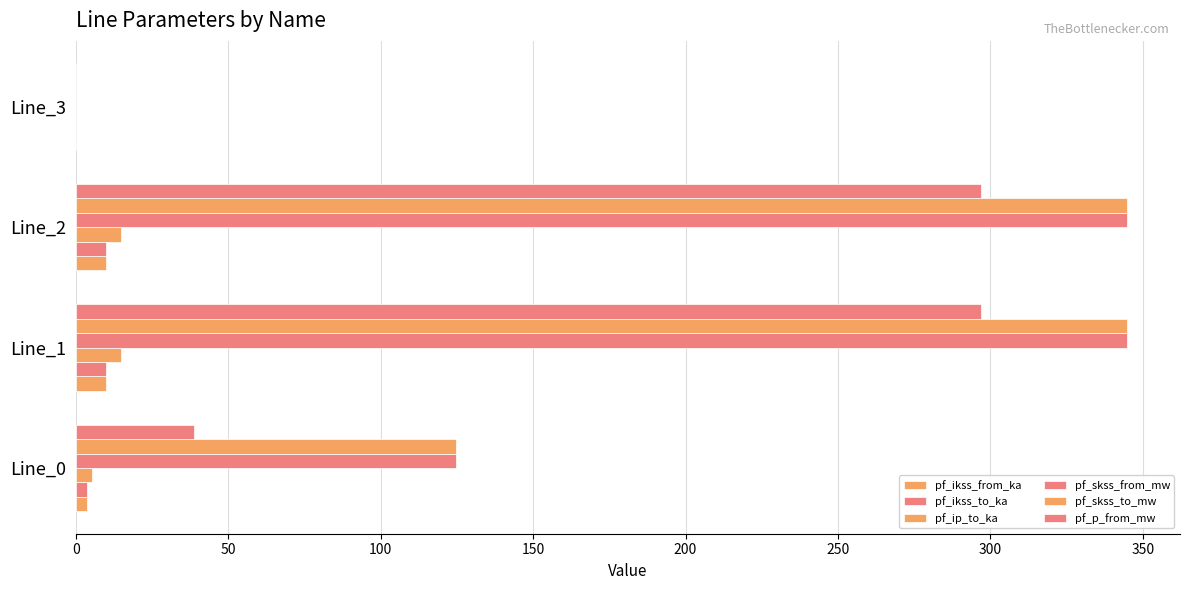

How many values in pf_ip_to_ka are above zero?

3